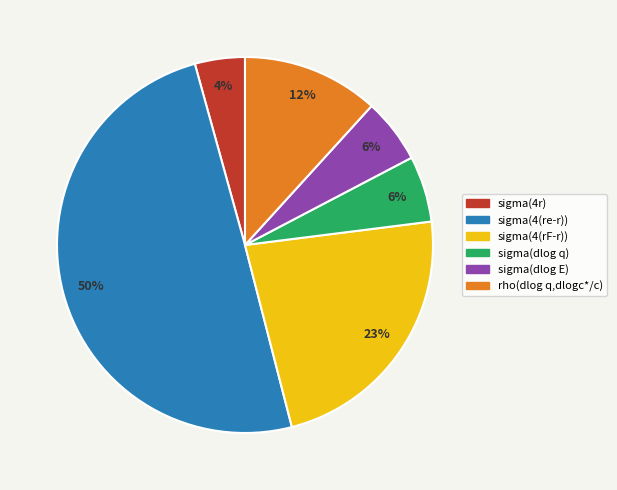

Count the number of slices in the pie.

6